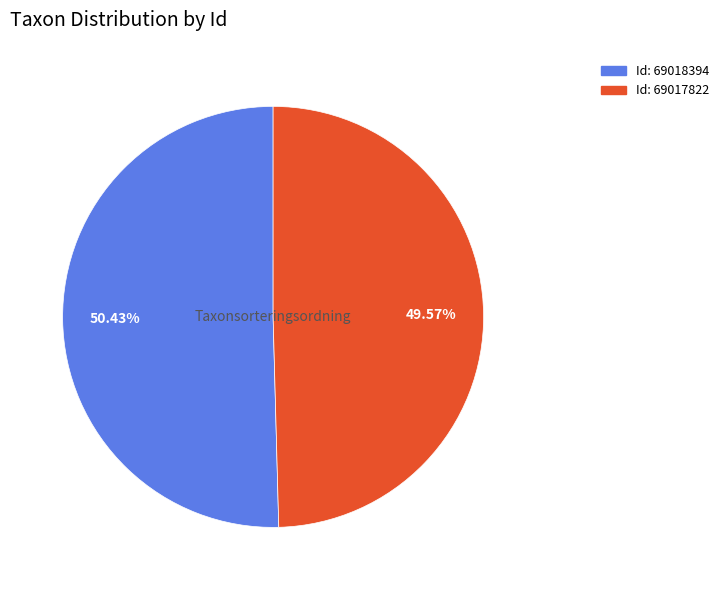

Does any single category account for the majority?

Yes